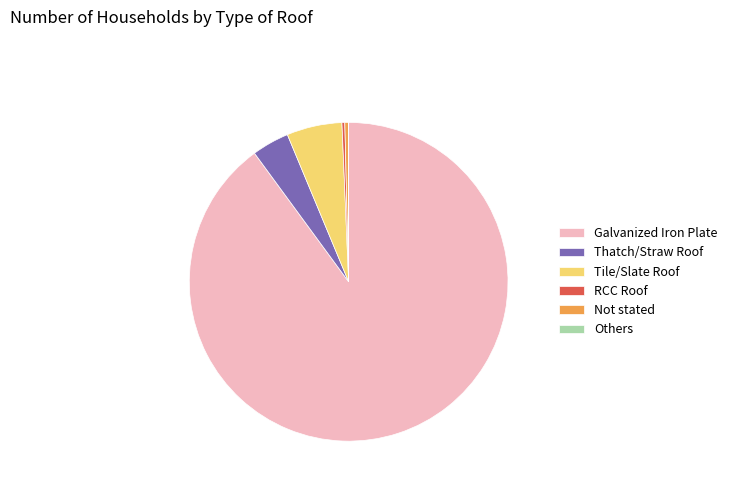

True or false: Thatch/Straw Roof accounts for 17% of the total.

False